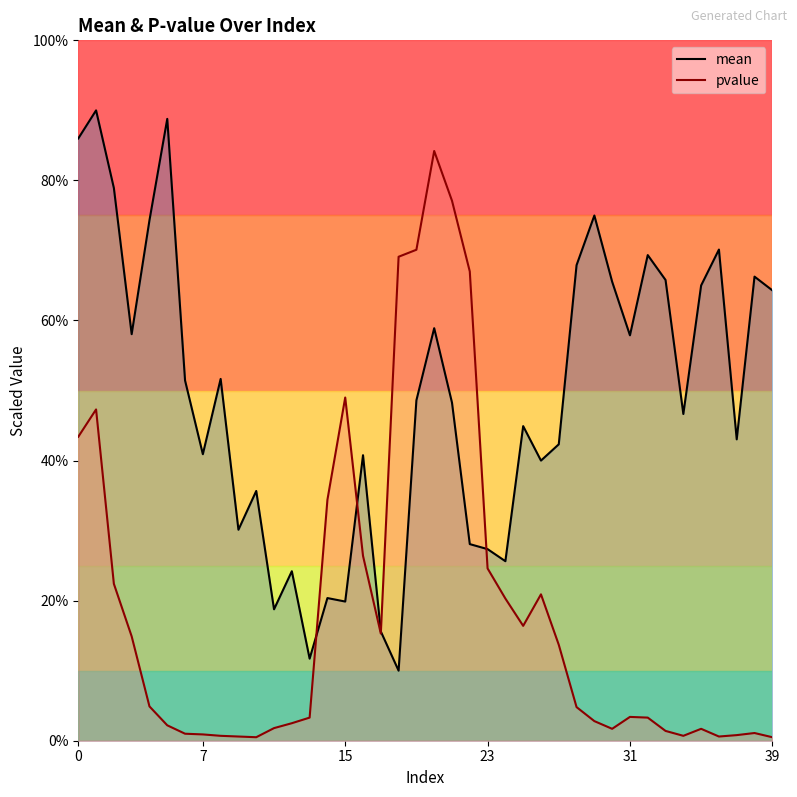

Which series ends up on top after the final intersection of mean and pvalue?

mean